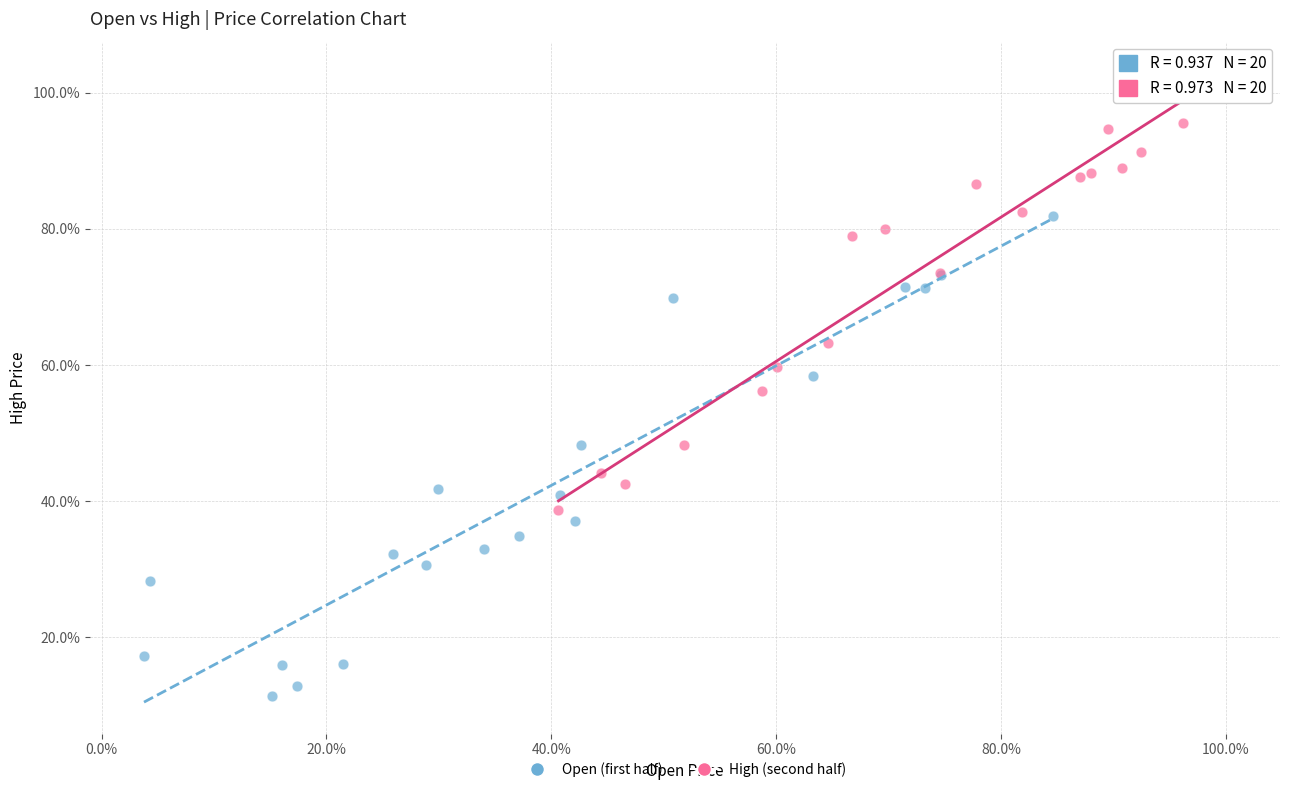

Which series reaches the maximum Y coordinate?

High (second half)